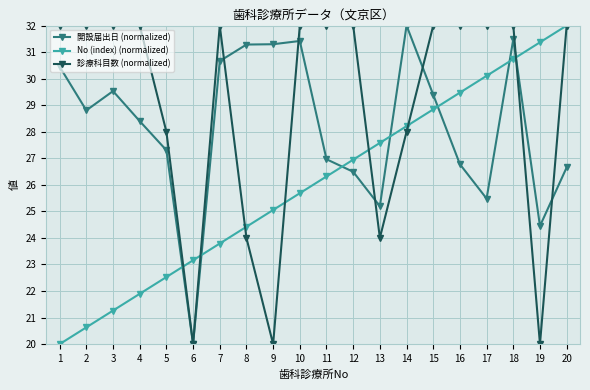

Reading right to left, transcribe all the data shown in this chart.

開設届出日 (normalized): 20=26.7	19=24.5	18=31.5	17=25.5	16=26.8	15=29.4	14=32.0	13=25.2	12=26.5	11=27.0	10=31.4	9=31.3	8=31.3	7=30.7	6=20.0	5=27.3	4=28.4	3=29.5	2=28.8	1=30.5
No (index) (normalized): 20=32.0	19=31.4	18=30.7	17=30.1	16=29.5	15=28.8	14=28.2	13=27.6	12=26.9	11=26.3	10=25.7	9=25.1	8=24.4	7=23.8	6=23.2	5=22.5	4=21.9	3=21.3	2=20.6	1=20.0
診療科目数 (normalized): 20=32.0	19=20.0	18=32.0	17=32.0	16=32.0	15=32.0	14=28.0	13=24.0	12=32.0	11=32.0	10=32.0	9=20.0	8=24.0	7=32.0	6=20.0	5=28.0	4=32.0	3=32.0	2=32.0	1=32.0